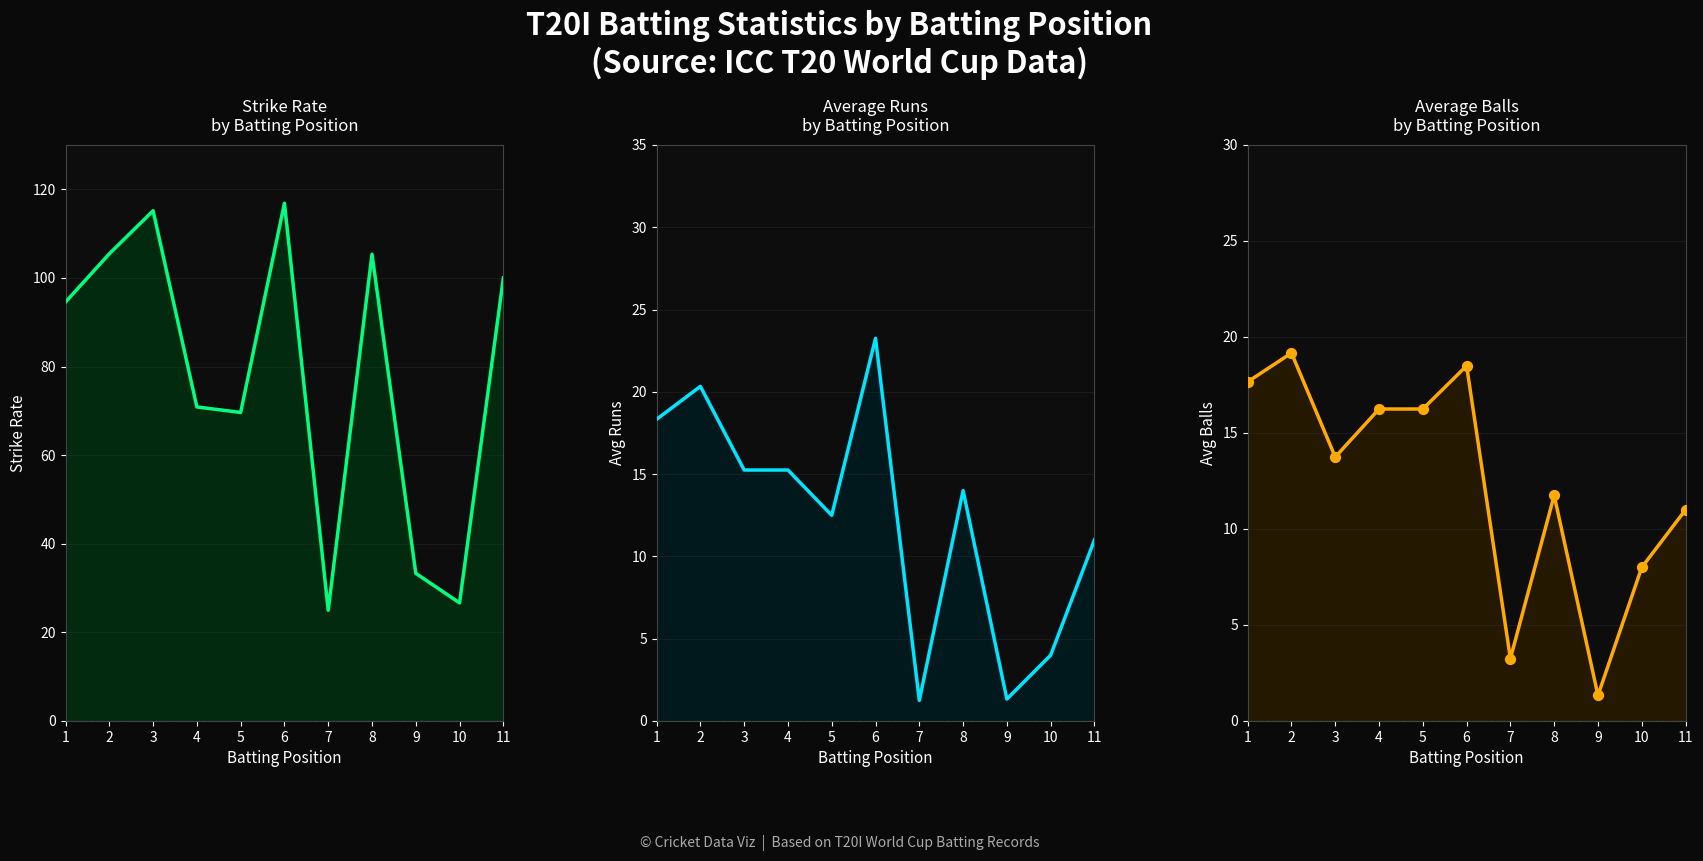

Which series contains the highest Y value?

SR line